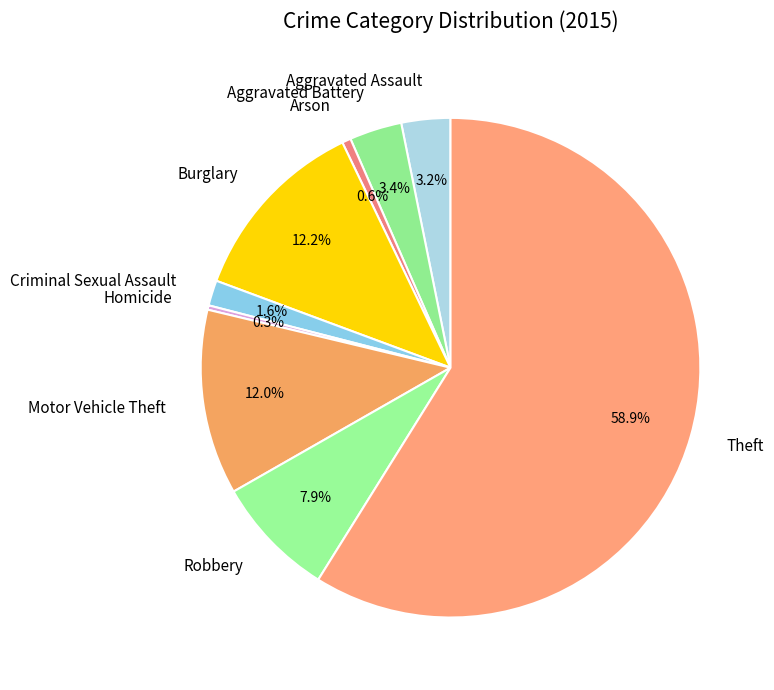

Which slice represents more than half of the pie?

Theft